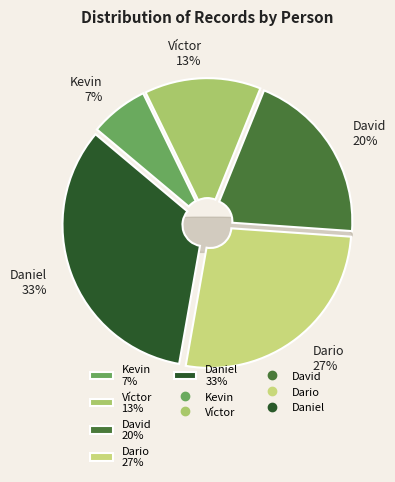

What is the smallest slice in the pie chart?

Kevin